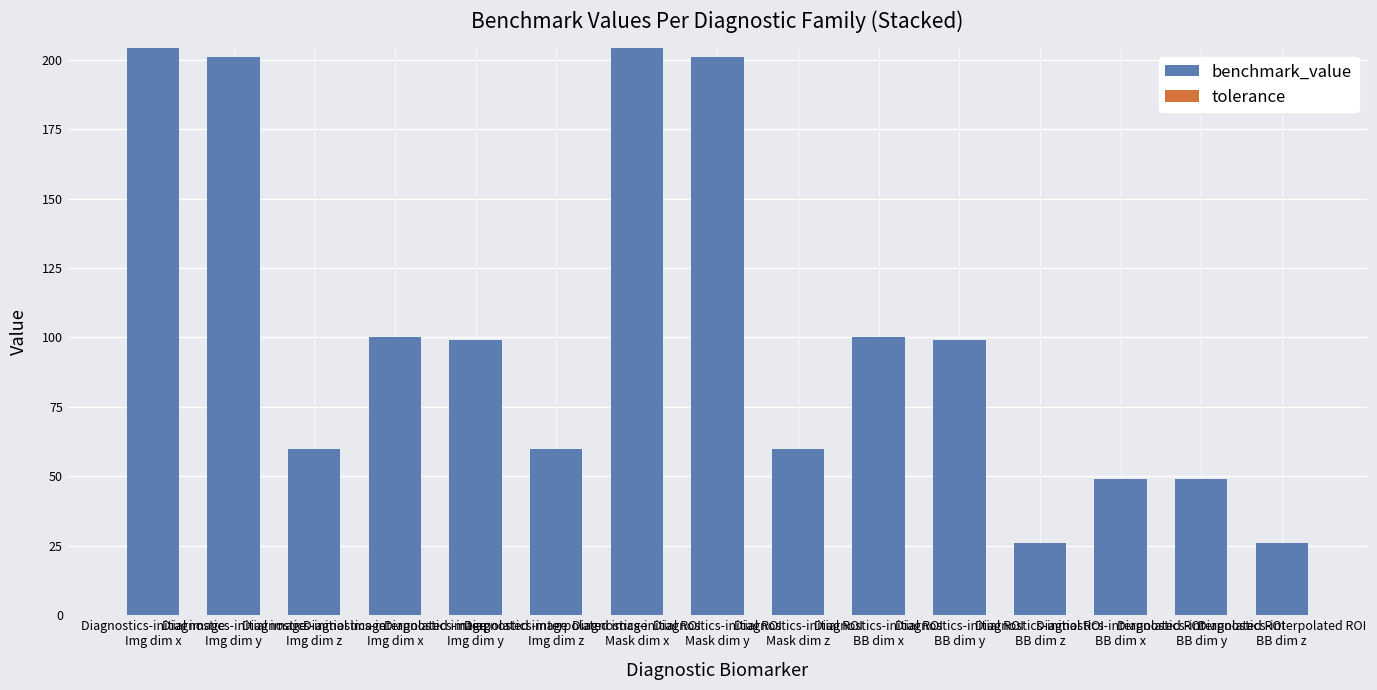

What is the value of the 13th bar from the left?

49